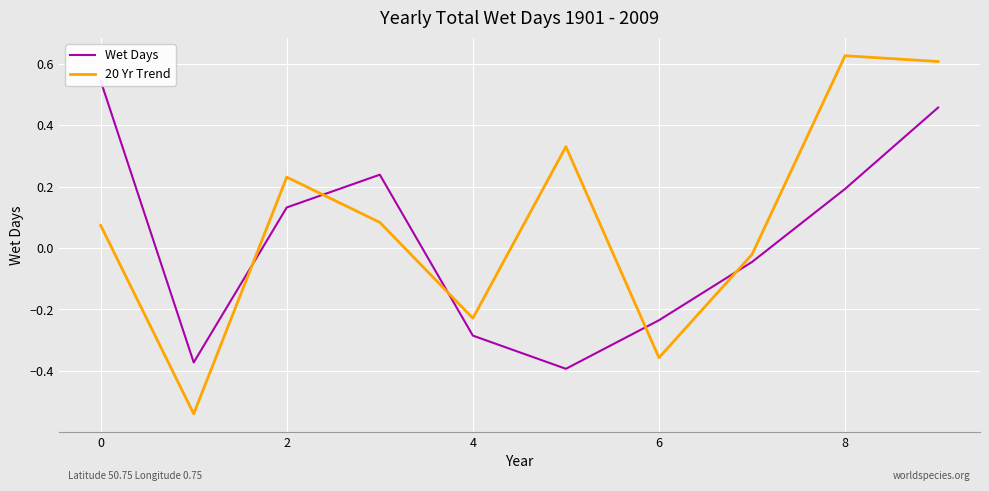

At how many categories does at least one series exceed 0?

6